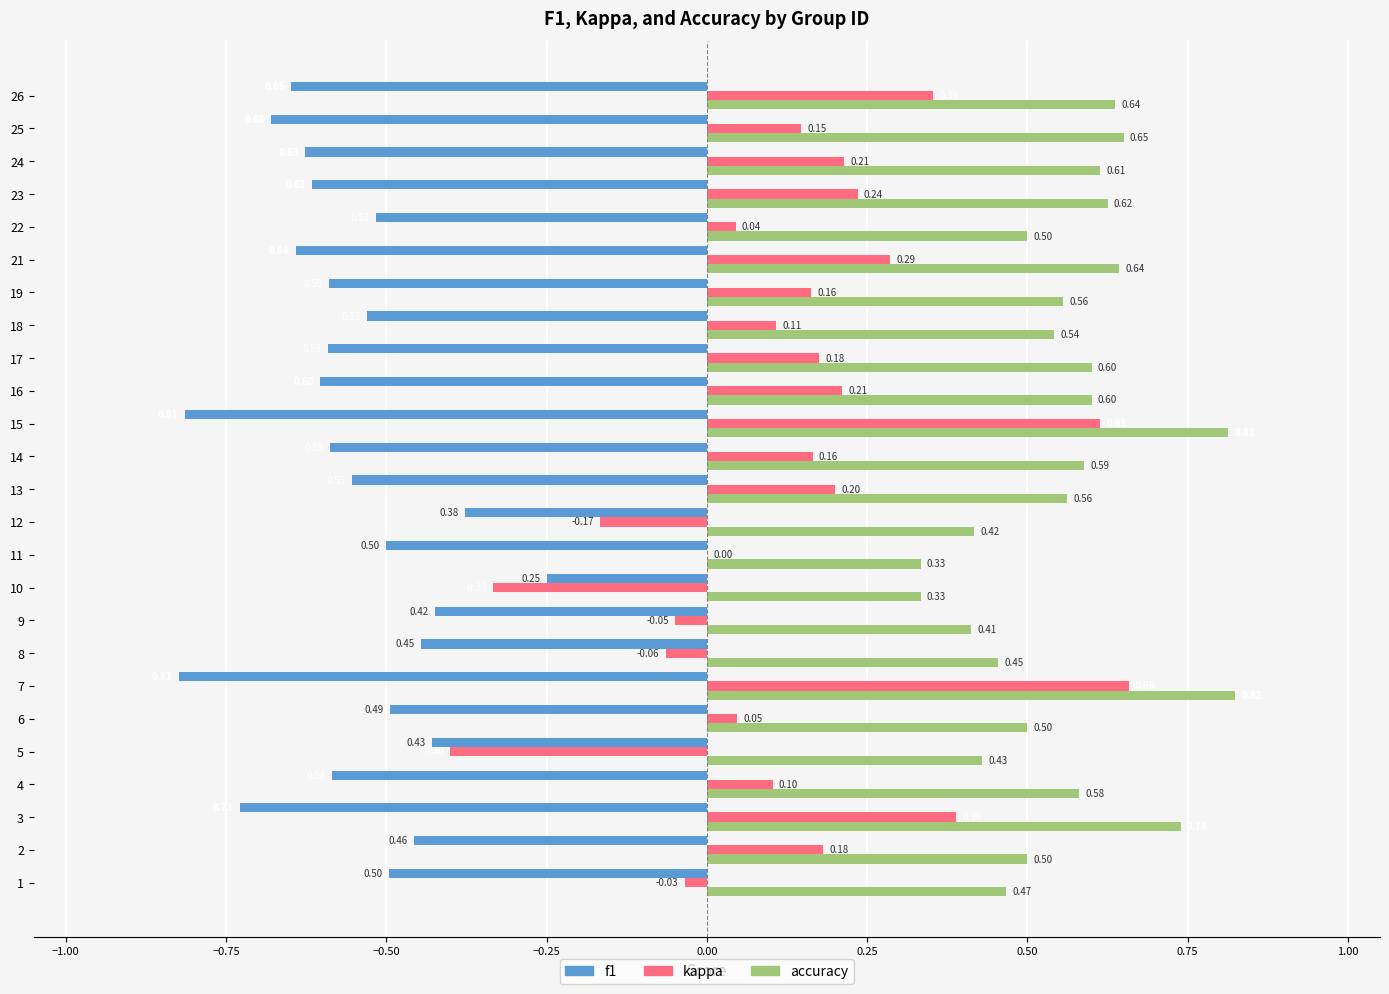

Which series has the largest range (max minus min)?

kappa